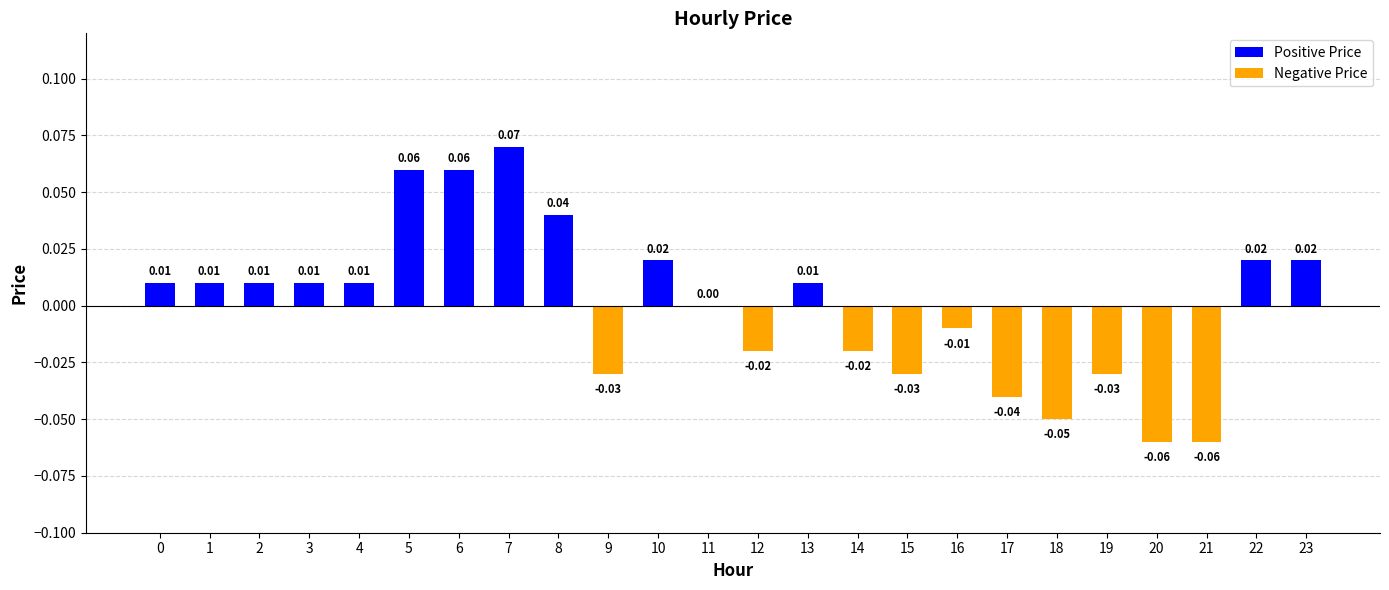

Where is the data nearest to the value 0?

11